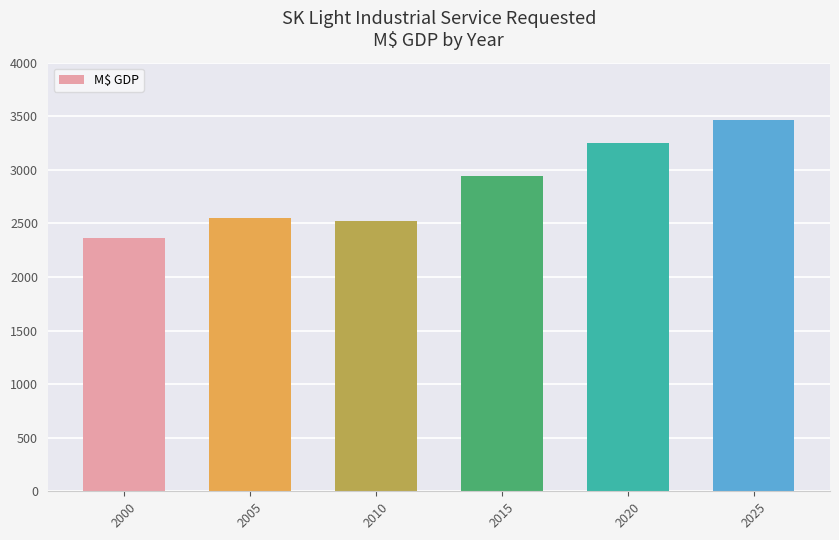

True or false: the data shows 2547.2 at 2005.

True